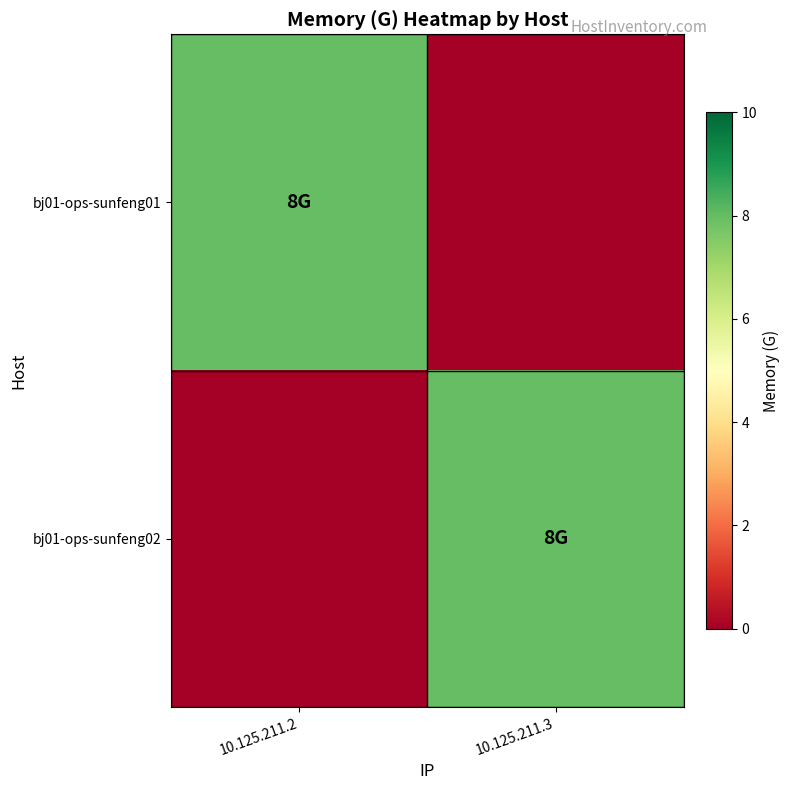

Reading left to right, extract all data points from this chart.

bj01-ops-sunfeng01: 10.125.211.2=8	10.125.211.3=0
bj01-ops-sunfeng02: 10.125.211.2=0	10.125.211.3=8